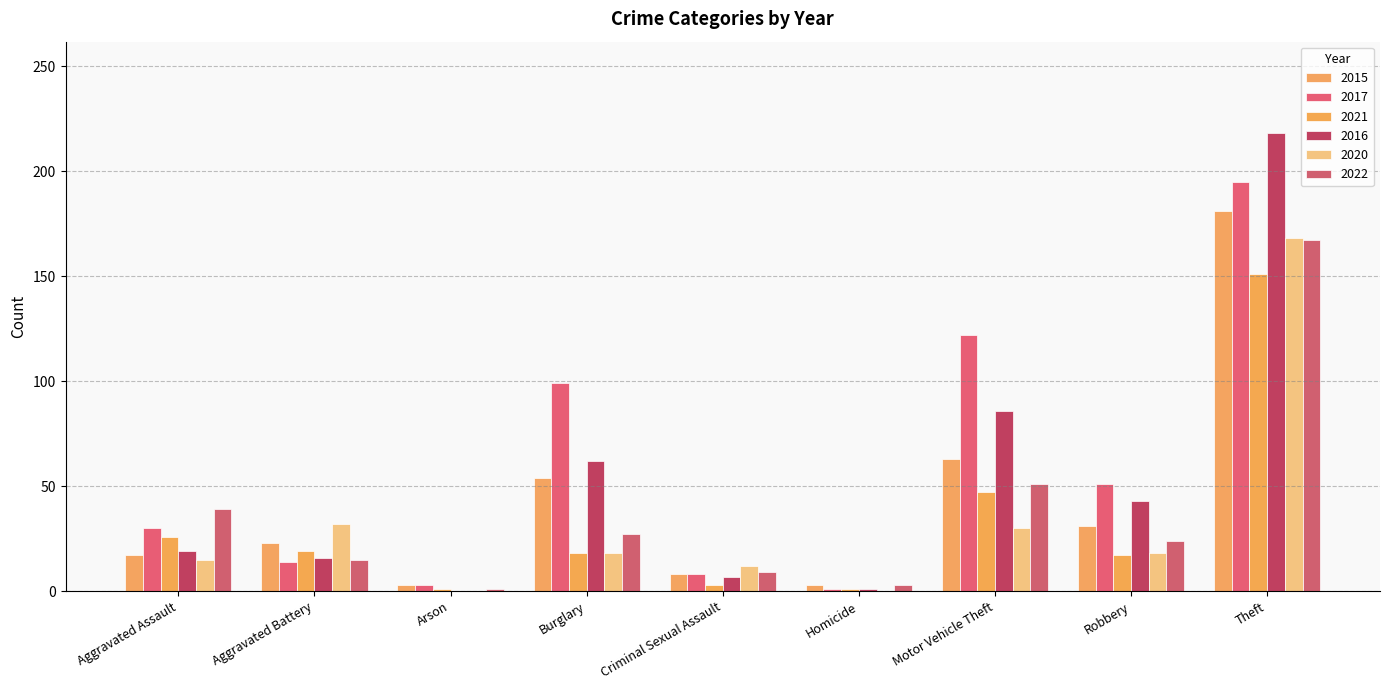

Reading left to right, what are all the values shown in this chart?

2015: 17	23	3	54	8	3	63	31	181
2017: 30	14	3	99	8	1	122	51	195
2021: 26	19	1	18	3	1	47	17	151
2016: 19	16	0	62	7	1	86	43	218
2020: 15	32	0	18	12	0	30	18	168
2022: 39	15	1	27	9	3	51	24	167